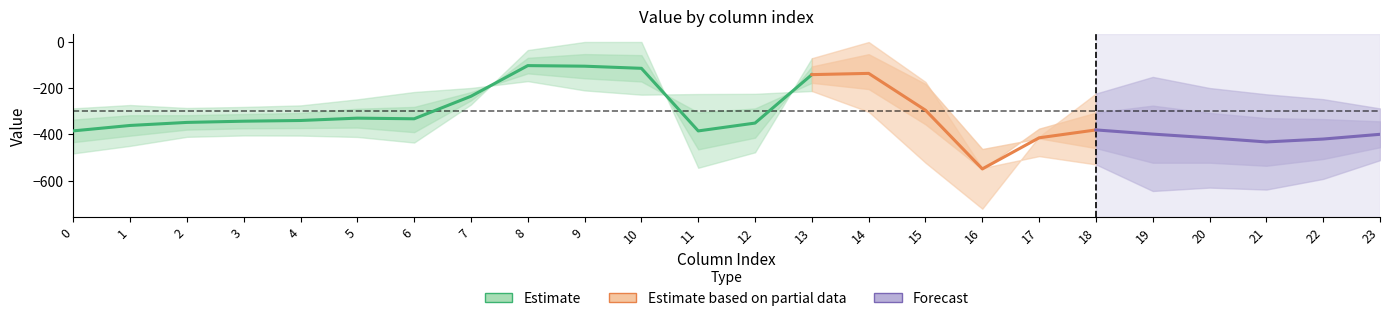

True or false: row_1 has a value of -237.3 at 23.

False